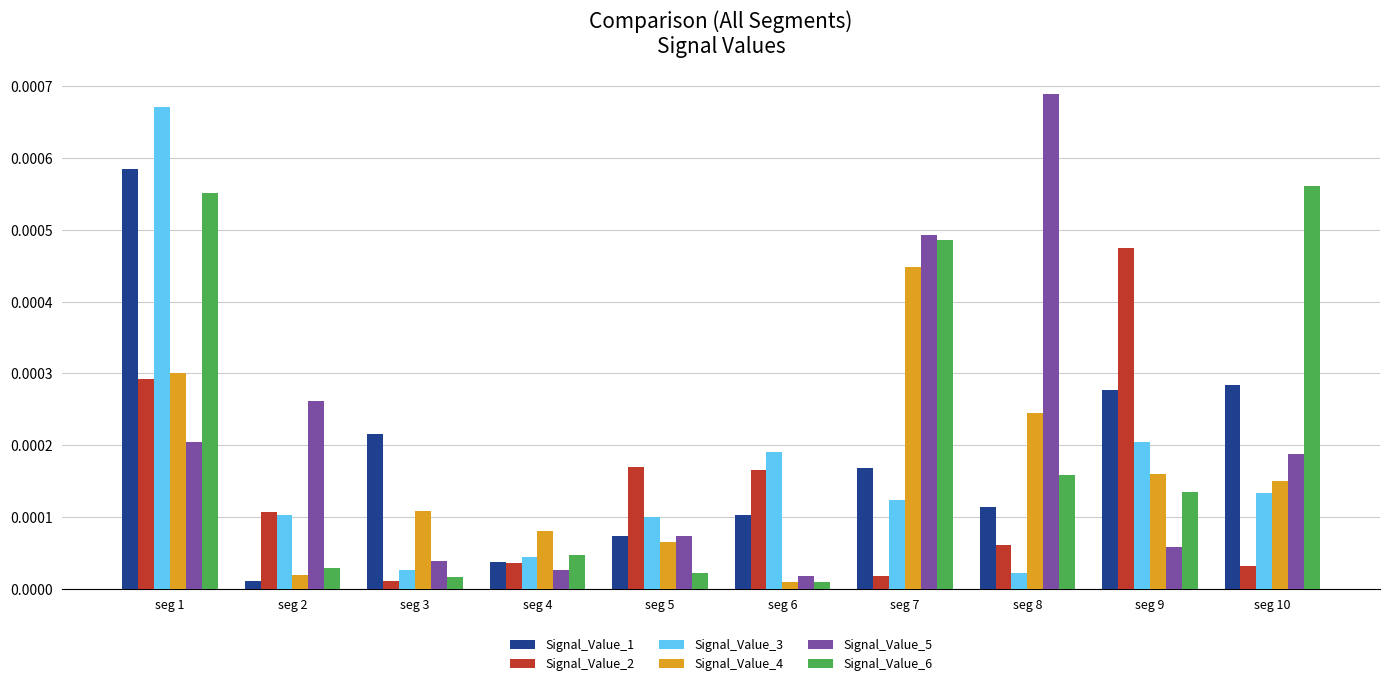

What are all the series names shown in the legend?

Signal_Value_1, Signal_Value_2, Signal_Value_3, Signal_Value_4, Signal_Value_5, Signal_Value_6